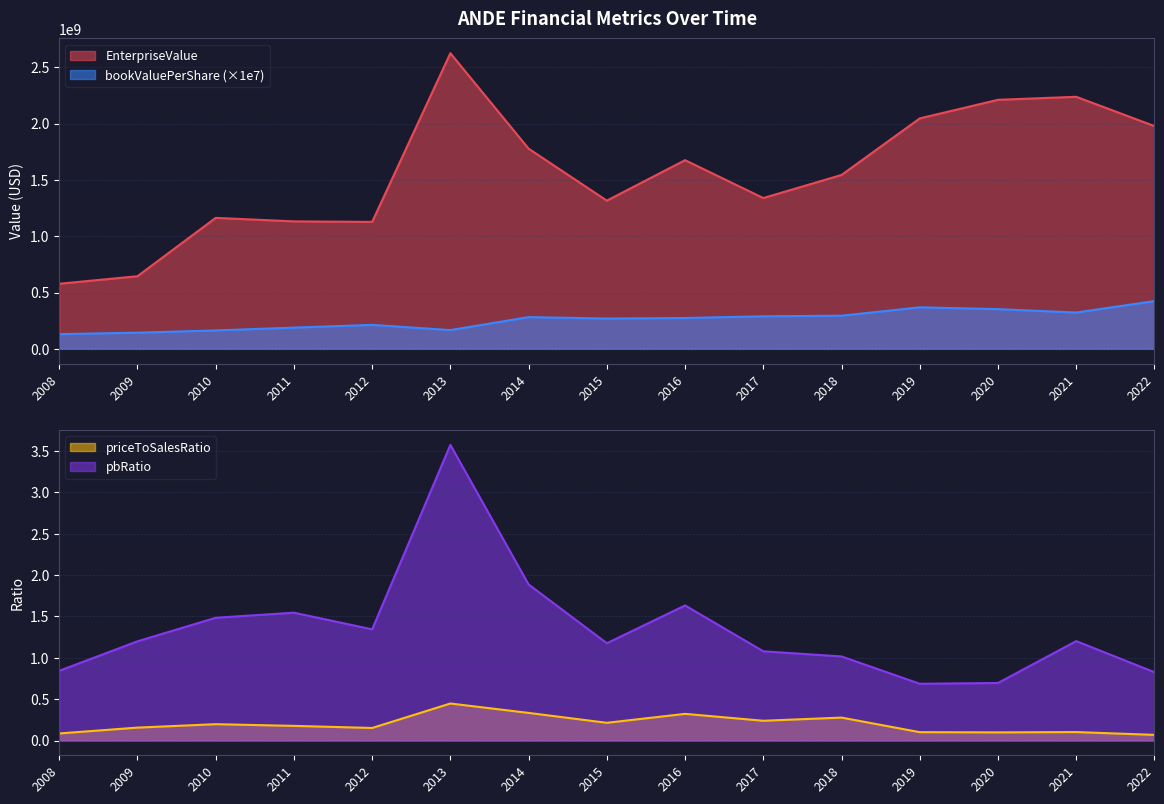

Does the chart have visible grid lines?

Yes